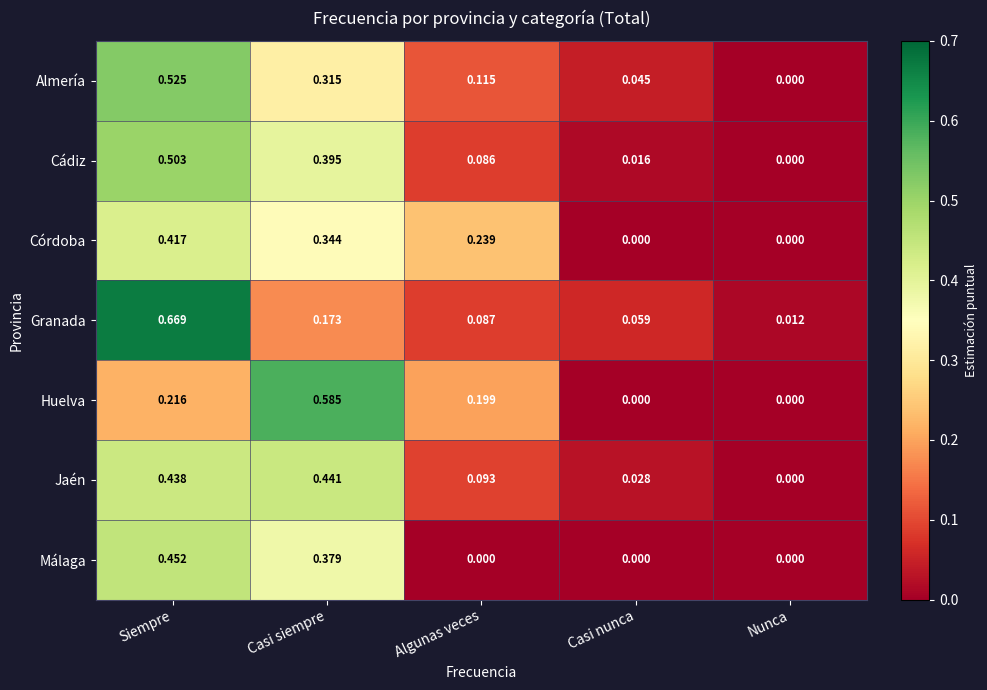

Rank the series at Algunas veces from highest to lowest value.

Córdoba, Huelva, Almería, Jaén, Granada, Cádiz, Málaga